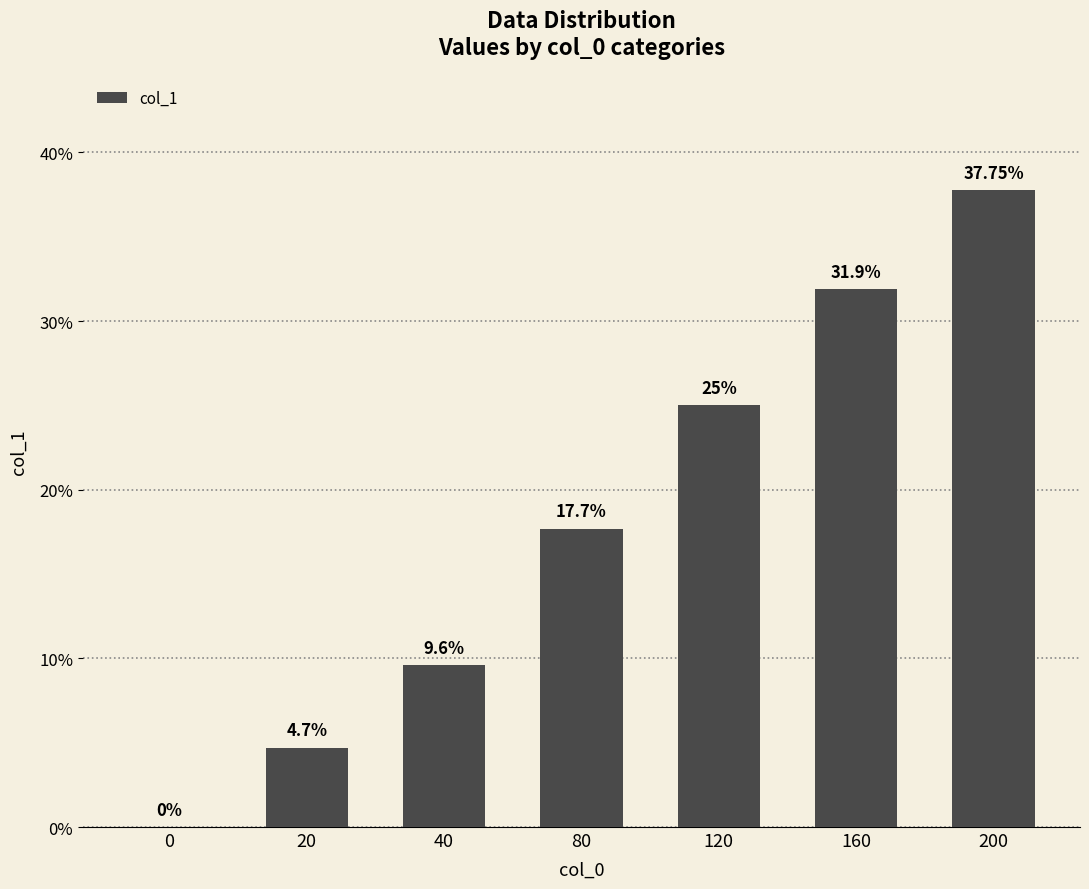

Which has a higher value, 200 or 20?

200